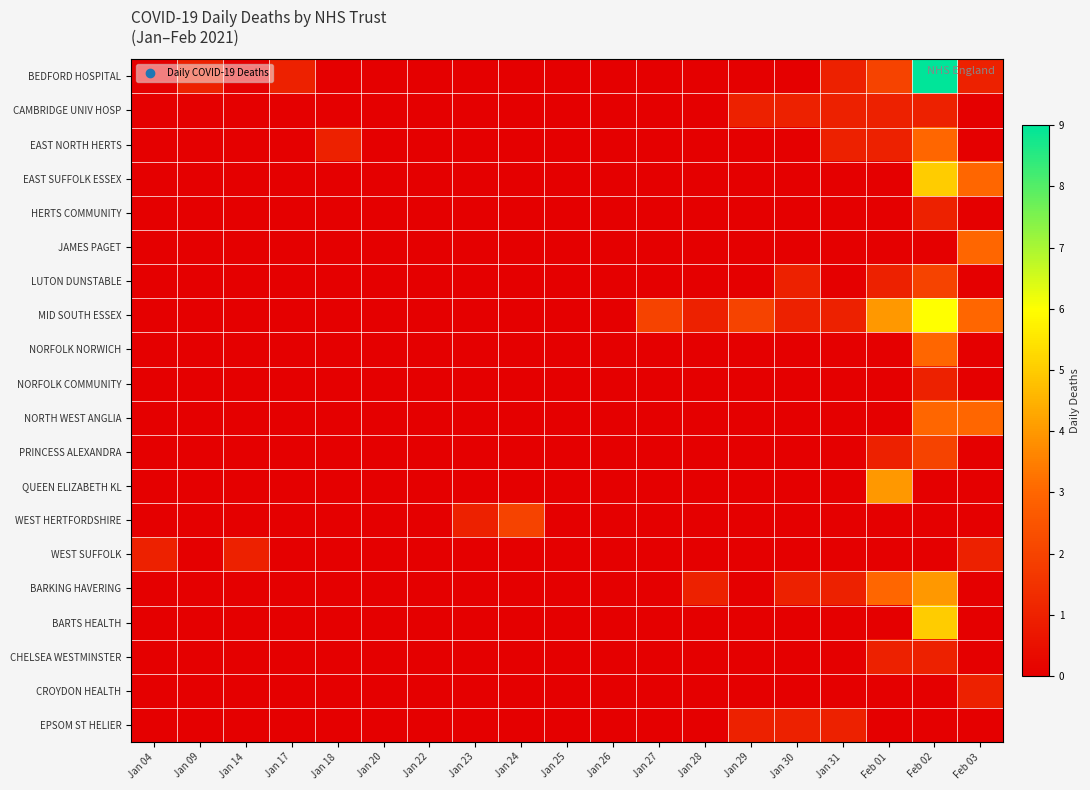

Reading left to right, extract all data points from this chart.

BEDFORD HOSPITAL: Jan 04=0	Jan 09=1	Jan 14=0	Jan 17=1	Jan 18=0	Jan 20=0	Jan 22=0	Jan 23=0	Jan 24=0	Jan 25=0	Jan 26=0	Jan 27=0	Jan 28=0	Jan 29=0	Jan 30=0	Jan 31=1	Feb 01=2	Feb 02=9	Feb 03=1
CAMBRIDGE UNIV HOSP: Jan 04=0	Jan 09=0	Jan 14=0	Jan 17=0	Jan 18=0	Jan 20=0	Jan 22=0	Jan 23=0	Jan 24=0	Jan 25=0	Jan 26=0	Jan 27=0	Jan 28=0	Jan 29=1	Jan 30=1	Jan 31=1	Feb 01=1	Feb 02=1	Feb 03=0
EAST NORTH HERTS: Jan 04=0	Jan 09=0	Jan 14=0	Jan 17=0	Jan 18=1	Jan 20=0	Jan 22=0	Jan 23=0	Jan 24=0	Jan 25=0	Jan 26=0	Jan 27=0	Jan 28=0	Jan 29=0	Jan 30=0	Jan 31=1	Feb 01=1	Feb 02=3	Feb 03=0
EAST SUFFOLK ESSEX: Jan 04=0	Jan 09=0	Jan 14=0	Jan 17=0	Jan 18=0	Jan 20=0	Jan 22=0	Jan 23=0	Jan 24=0	Jan 25=0	Jan 26=0	Jan 27=0	Jan 28=0	Jan 29=0	Jan 30=0	Jan 31=0	Feb 01=0	Feb 02=5	Feb 03=3
HERTS COMMUNITY: Jan 04=0	Jan 09=0	Jan 14=0	Jan 17=0	Jan 18=0	Jan 20=0	Jan 22=0	Jan 23=0	Jan 24=0	Jan 25=0	Jan 26=0	Jan 27=0	Jan 28=0	Jan 29=0	Jan 30=0	Jan 31=0	Feb 01=0	Feb 02=1	Feb 03=0
JAMES PAGET: Jan 04=0	Jan 09=0	Jan 14=0	Jan 17=0	Jan 18=0	Jan 20=0	Jan 22=0	Jan 23=0	Jan 24=0	Jan 25=0	Jan 26=0	Jan 27=0	Jan 28=0	Jan 29=0	Jan 30=0	Jan 31=0	Feb 01=0	Feb 02=0	Feb 03=3
LUTON DUNSTABLE: Jan 04=0	Jan 09=0	Jan 14=0	Jan 17=0	Jan 18=0	Jan 20=0	Jan 22=0	Jan 23=0	Jan 24=0	Jan 25=0	Jan 26=0	Jan 27=0	Jan 28=0	Jan 29=0	Jan 30=1	Jan 31=0	Feb 01=1	Feb 02=2	Feb 03=0
MID SOUTH ESSEX: Jan 04=0	Jan 09=0	Jan 14=0	Jan 17=0	Jan 18=0	Jan 20=0	Jan 22=0	Jan 23=0	Jan 24=0	Jan 25=0	Jan 26=0	Jan 27=2	Jan 28=1	Jan 29=2	Jan 30=1	Jan 31=1	Feb 01=4	Feb 02=6	Feb 03=3
NORFOLK NORWICH: Jan 04=0	Jan 09=0	Jan 14=0	Jan 17=0	Jan 18=0	Jan 20=0	Jan 22=0	Jan 23=0	Jan 24=0	Jan 25=0	Jan 26=0	Jan 27=0	Jan 28=0	Jan 29=0	Jan 30=0	Jan 31=0	Feb 01=0	Feb 02=3	Feb 03=0
NORFOLK COMMUNITY: Jan 04=0	Jan 09=0	Jan 14=0	Jan 17=0	Jan 18=0	Jan 20=0	Jan 22=0	Jan 23=0	Jan 24=0	Jan 25=0	Jan 26=0	Jan 27=0	Jan 28=0	Jan 29=0	Jan 30=0	Jan 31=0	Feb 01=0	Feb 02=1	Feb 03=0
NORTH WEST ANGLIA: Jan 04=0	Jan 09=0	Jan 14=0	Jan 17=0	Jan 18=0	Jan 20=0	Jan 22=0	Jan 23=0	Jan 24=0	Jan 25=0	Jan 26=0	Jan 27=0	Jan 28=0	Jan 29=0	Jan 30=0	Jan 31=0	Feb 01=0	Feb 02=3	Feb 03=3
PRINCESS ALEXANDRA: Jan 04=0	Jan 09=0	Jan 14=0	Jan 17=0	Jan 18=0	Jan 20=0	Jan 22=0	Jan 23=0	Jan 24=0	Jan 25=0	Jan 26=0	Jan 27=0	Jan 28=0	Jan 29=0	Jan 30=0	Jan 31=0	Feb 01=1	Feb 02=2	Feb 03=0
QUEEN ELIZABETH KL: Jan 04=0	Jan 09=0	Jan 14=0	Jan 17=0	Jan 18=0	Jan 20=0	Jan 22=0	Jan 23=0	Jan 24=0	Jan 25=0	Jan 26=0	Jan 27=0	Jan 28=0	Jan 29=0	Jan 30=0	Jan 31=0	Feb 01=4	Feb 02=0	Feb 03=0
WEST HERTFORDSHIRE: Jan 04=0	Jan 09=0	Jan 14=0	Jan 17=0	Jan 18=0	Jan 20=0	Jan 22=0	Jan 23=1	Jan 24=2	Jan 25=0	Jan 26=0	Jan 27=0	Jan 28=0	Jan 29=0	Jan 30=0	Jan 31=0	Feb 01=0	Feb 02=0	Feb 03=0
WEST SUFFOLK: Jan 04=1	Jan 09=0	Jan 14=1	Jan 17=0	Jan 18=0	Jan 20=0	Jan 22=0	Jan 23=0	Jan 24=0	Jan 25=0	Jan 26=0	Jan 27=0	Jan 28=0	Jan 29=0	Jan 30=0	Jan 31=0	Feb 01=0	Feb 02=0	Feb 03=1
BARKING HAVERING: Jan 04=0	Jan 09=0	Jan 14=0	Jan 17=0	Jan 18=0	Jan 20=0	Jan 22=0	Jan 23=0	Jan 24=0	Jan 25=0	Jan 26=0	Jan 27=0	Jan 28=1	Jan 29=0	Jan 30=1	Jan 31=1	Feb 01=3	Feb 02=4	Feb 03=0
BARTS HEALTH: Jan 04=0	Jan 09=0	Jan 14=0	Jan 17=0	Jan 18=0	Jan 20=0	Jan 22=0	Jan 23=0	Jan 24=0	Jan 25=0	Jan 26=0	Jan 27=0	Jan 28=0	Jan 29=0	Jan 30=0	Jan 31=0	Feb 01=0	Feb 02=5	Feb 03=0
CHELSEA WESTMINSTER: Jan 04=0	Jan 09=0	Jan 14=0	Jan 17=0	Jan 18=0	Jan 20=0	Jan 22=0	Jan 23=0	Jan 24=0	Jan 25=0	Jan 26=0	Jan 27=0	Jan 28=0	Jan 29=0	Jan 30=0	Jan 31=0	Feb 01=1	Feb 02=1	Feb 03=0
CROYDON HEALTH: Jan 04=0	Jan 09=0	Jan 14=0	Jan 17=0	Jan 18=0	Jan 20=0	Jan 22=0	Jan 23=0	Jan 24=0	Jan 25=0	Jan 26=0	Jan 27=0	Jan 28=0	Jan 29=0	Jan 30=0	Jan 31=0	Feb 01=0	Feb 02=0	Feb 03=1
EPSOM ST HELIER: Jan 04=0	Jan 09=0	Jan 14=0	Jan 17=0	Jan 18=0	Jan 20=0	Jan 22=0	Jan 23=0	Jan 24=0	Jan 25=0	Jan 26=0	Jan 27=0	Jan 28=0	Jan 29=1	Jan 30=1	Jan 31=1	Feb 01=0	Feb 02=0	Feb 03=0